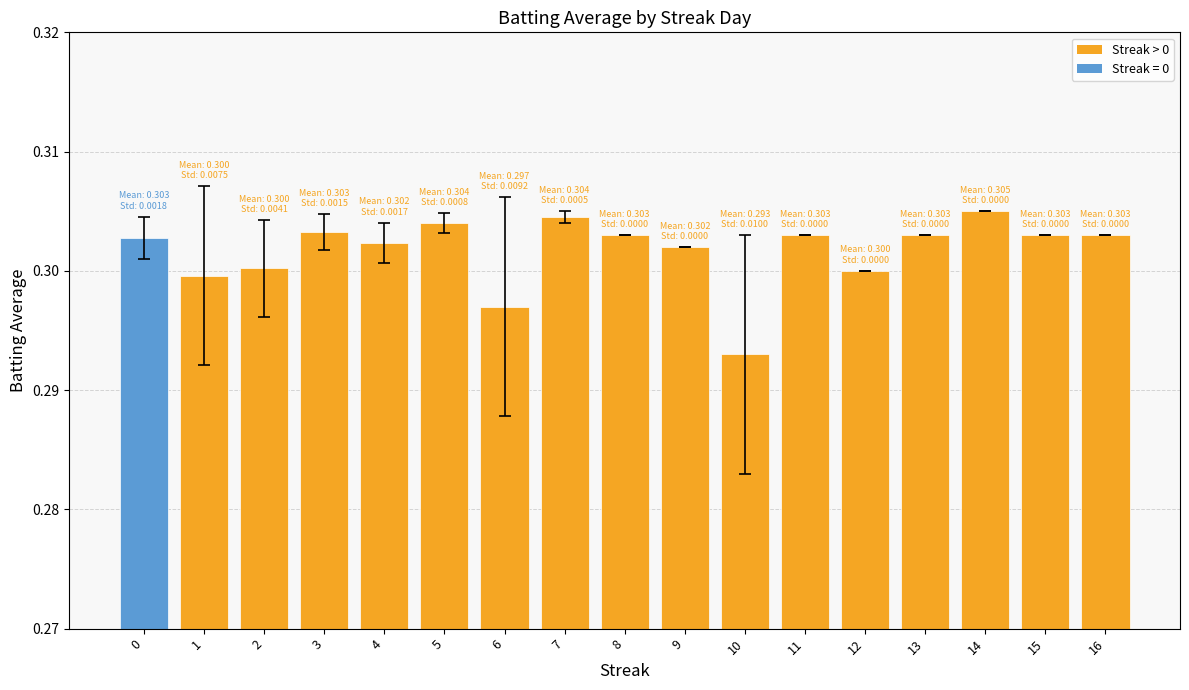

What is the sum of all values?

5.1